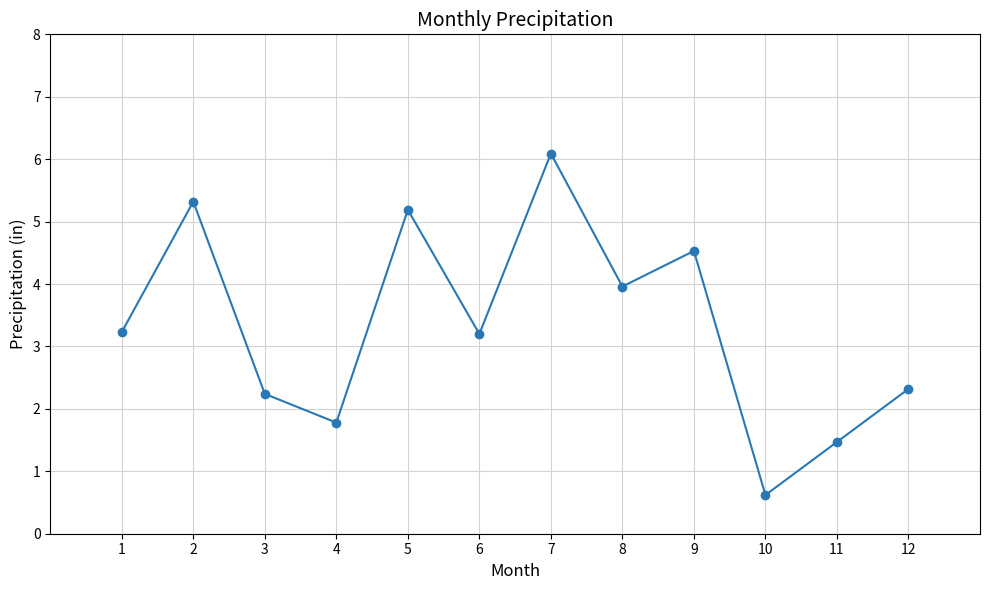

At which category does the chart reach its minimum across all series?

10